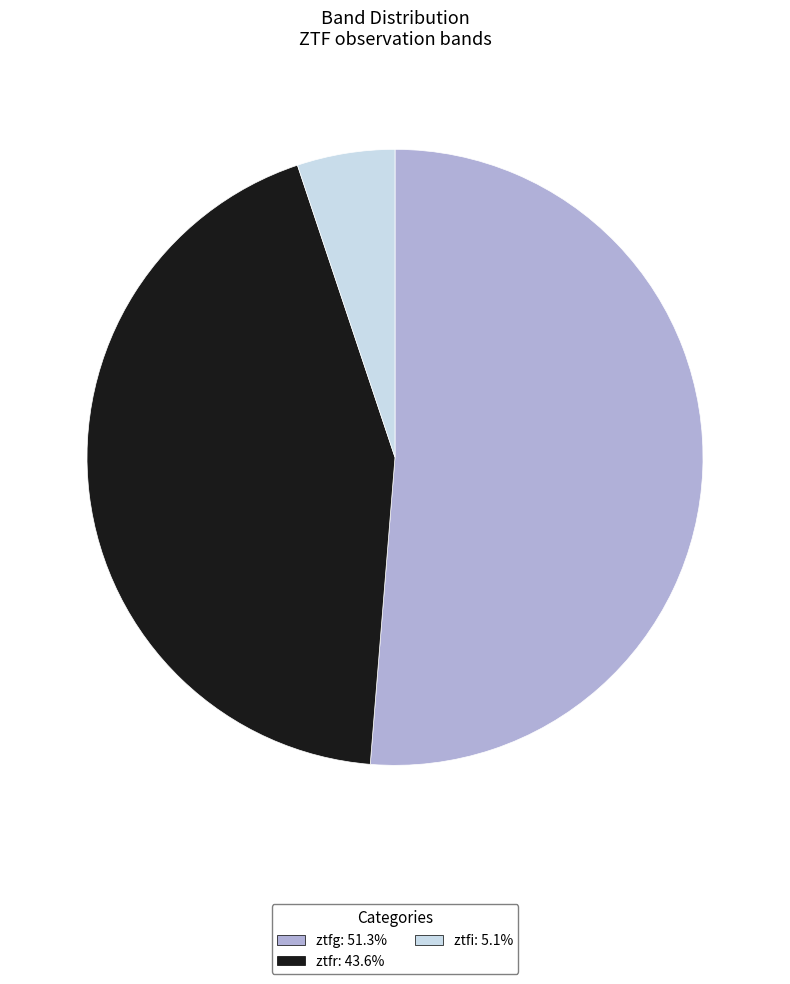

Is there any slice that represents more than half of the pie?

Yes